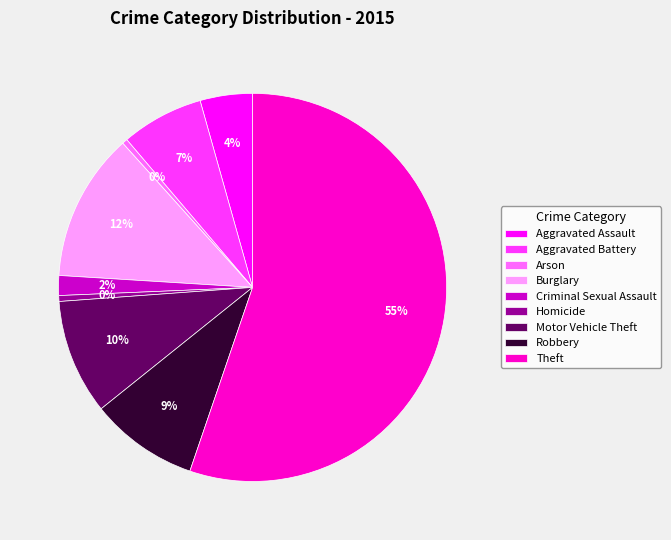

Between Aggravated Battery and Arson, which is larger?

Aggravated Battery